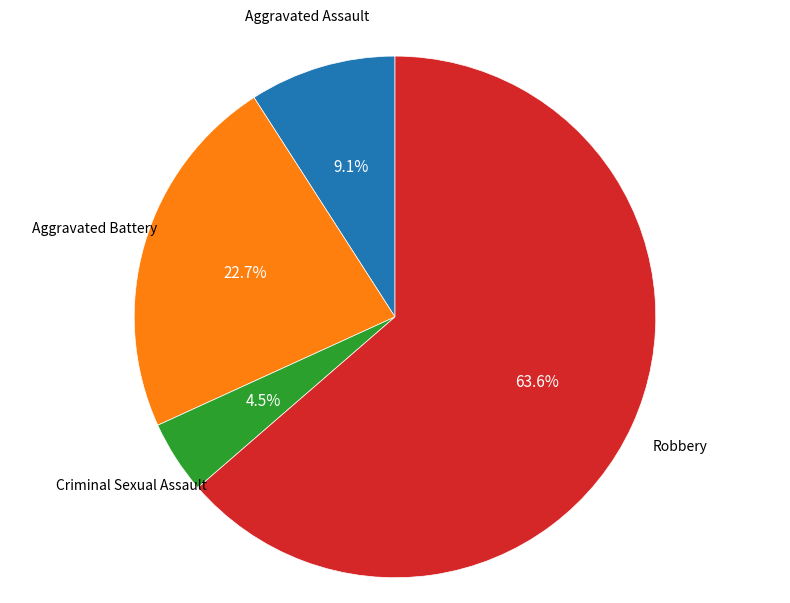

The Aggravated Battery slice represents 23% of the pie. True or false?

True